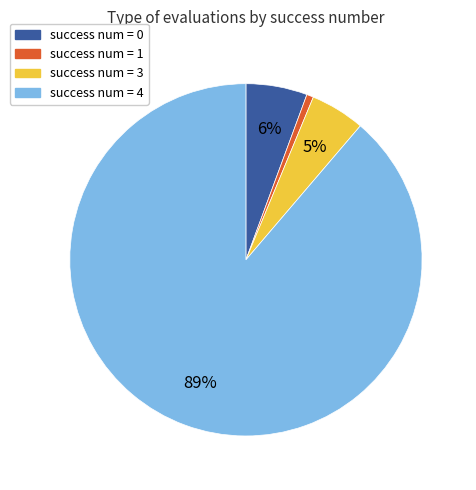

Is there any slice that represents more than half of the pie?

Yes